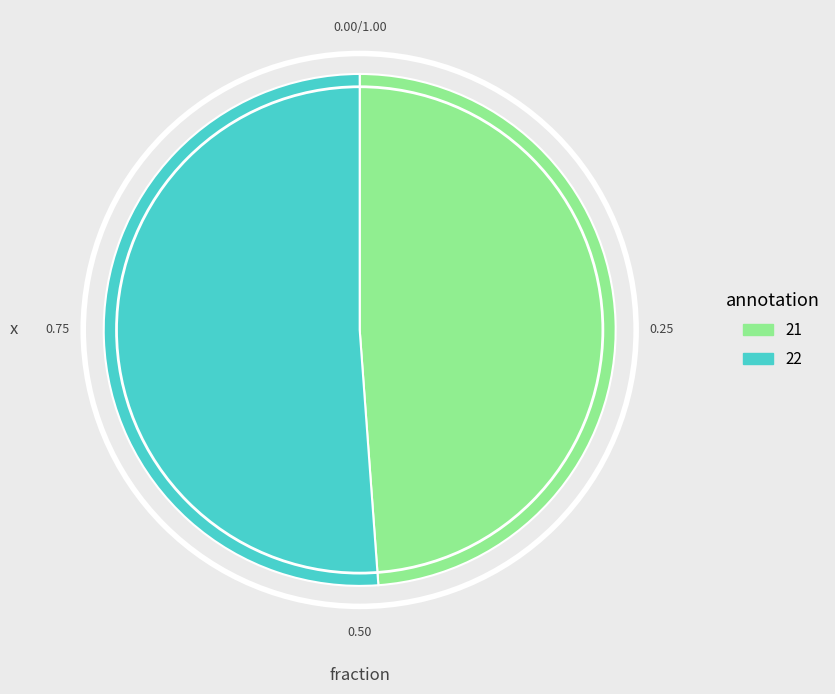

How many segments does this pie chart have?

2